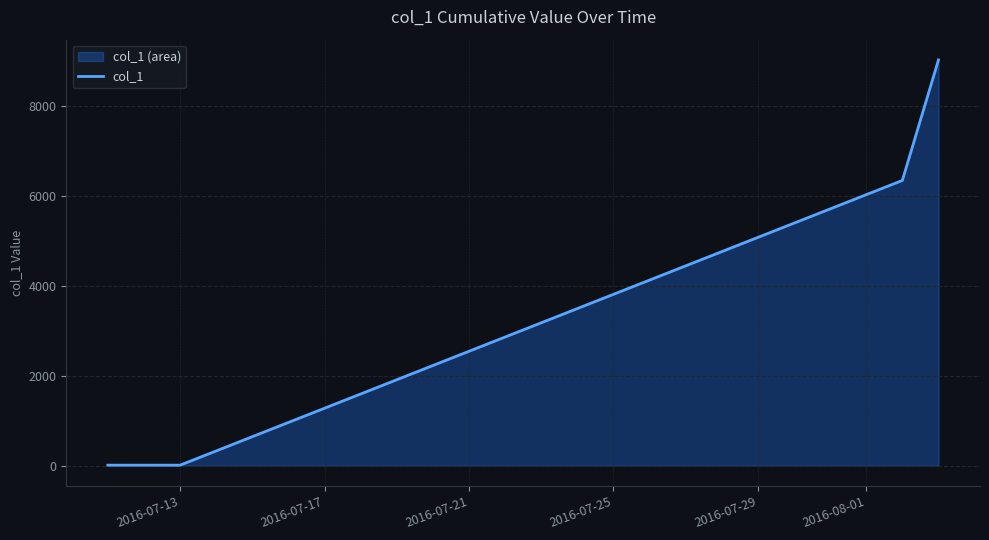

How many lines are shown in the chart?

1